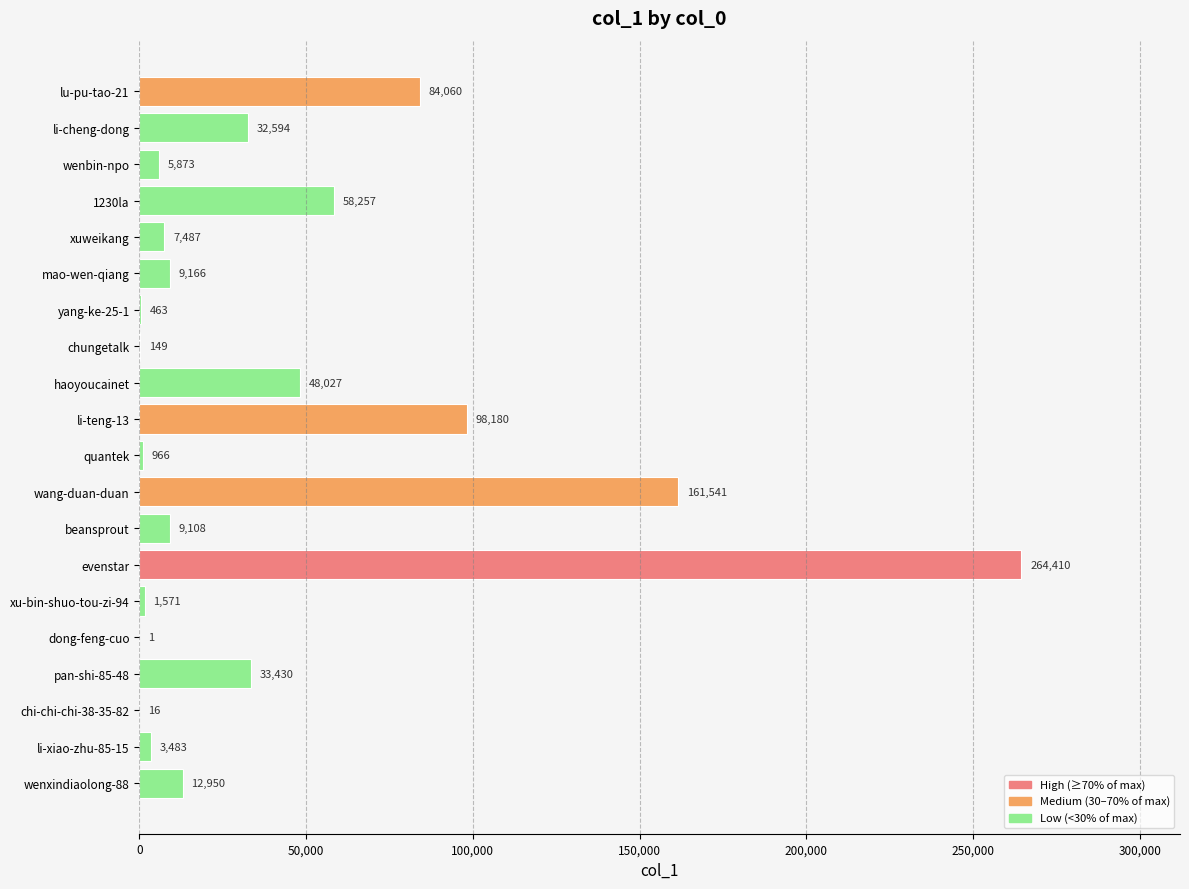

The value at wenxindiaolong-88 is 12950. True or false?

True